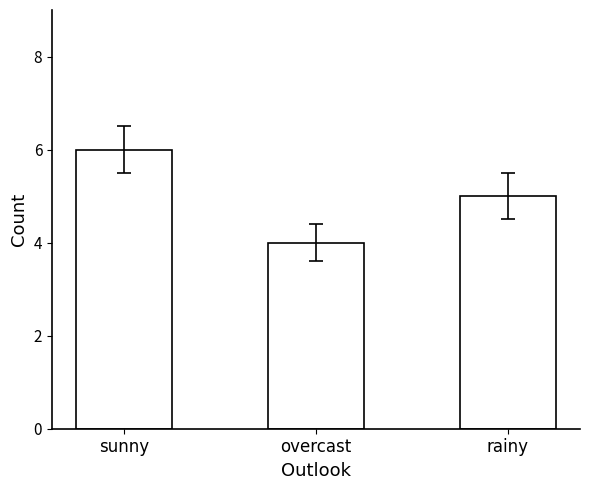

List the labels in order of value, largest first.

sunny, rainy, overcast